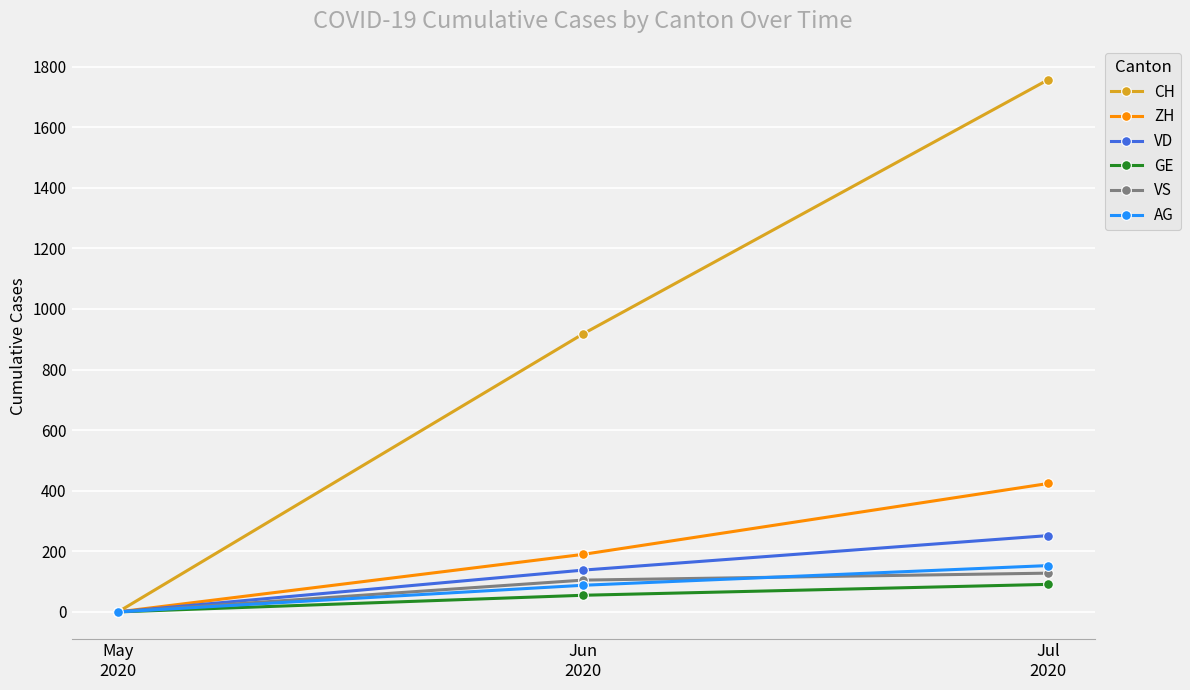

True or false: VD has a value of 0 at May
2020.

True